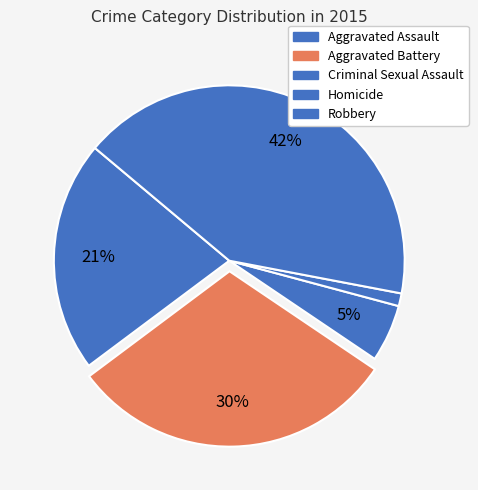

How many segments does this pie chart have?

5